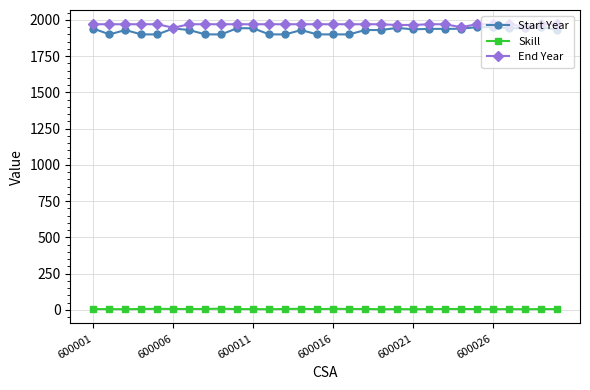

At how many categories does at least one series exceed 583?

30